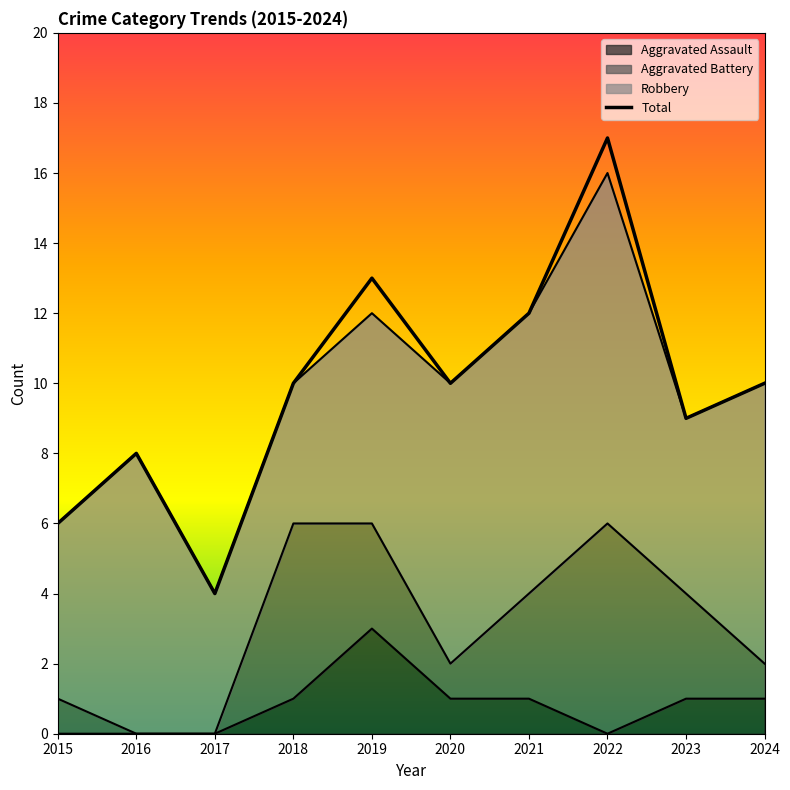

What value does the data have at 2019?

13